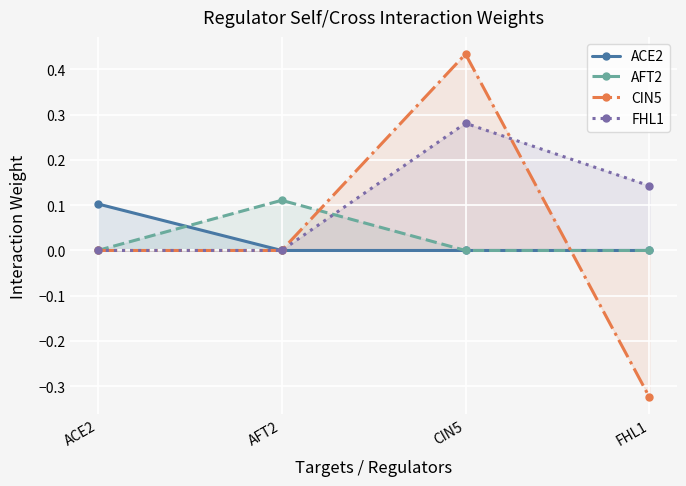

What is the difference between the maximum and minimum values in the ACE2 series?

0.1